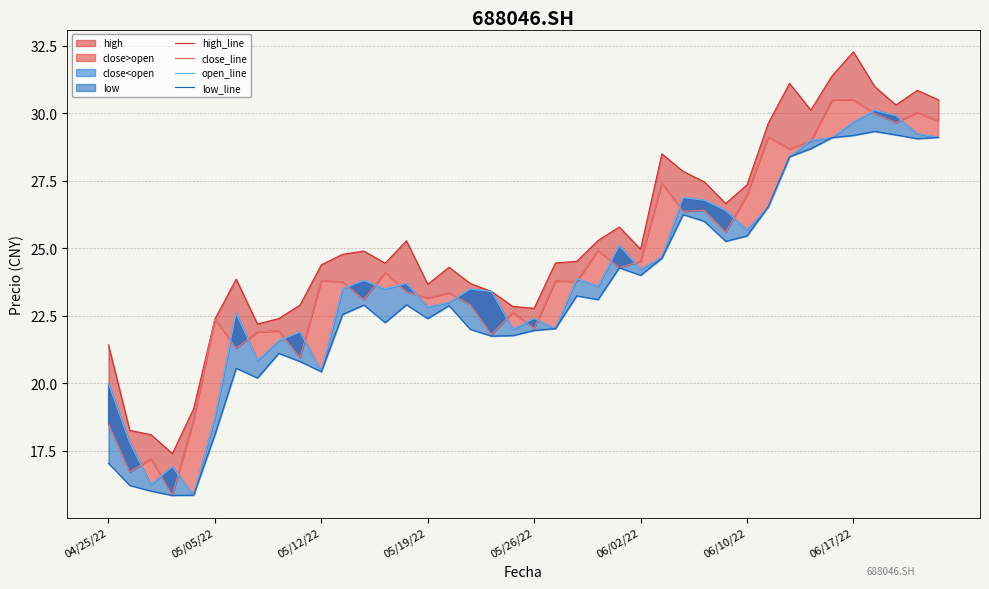

In close_line, how many points are higher than both neighbors (excluding endpoints)?

13